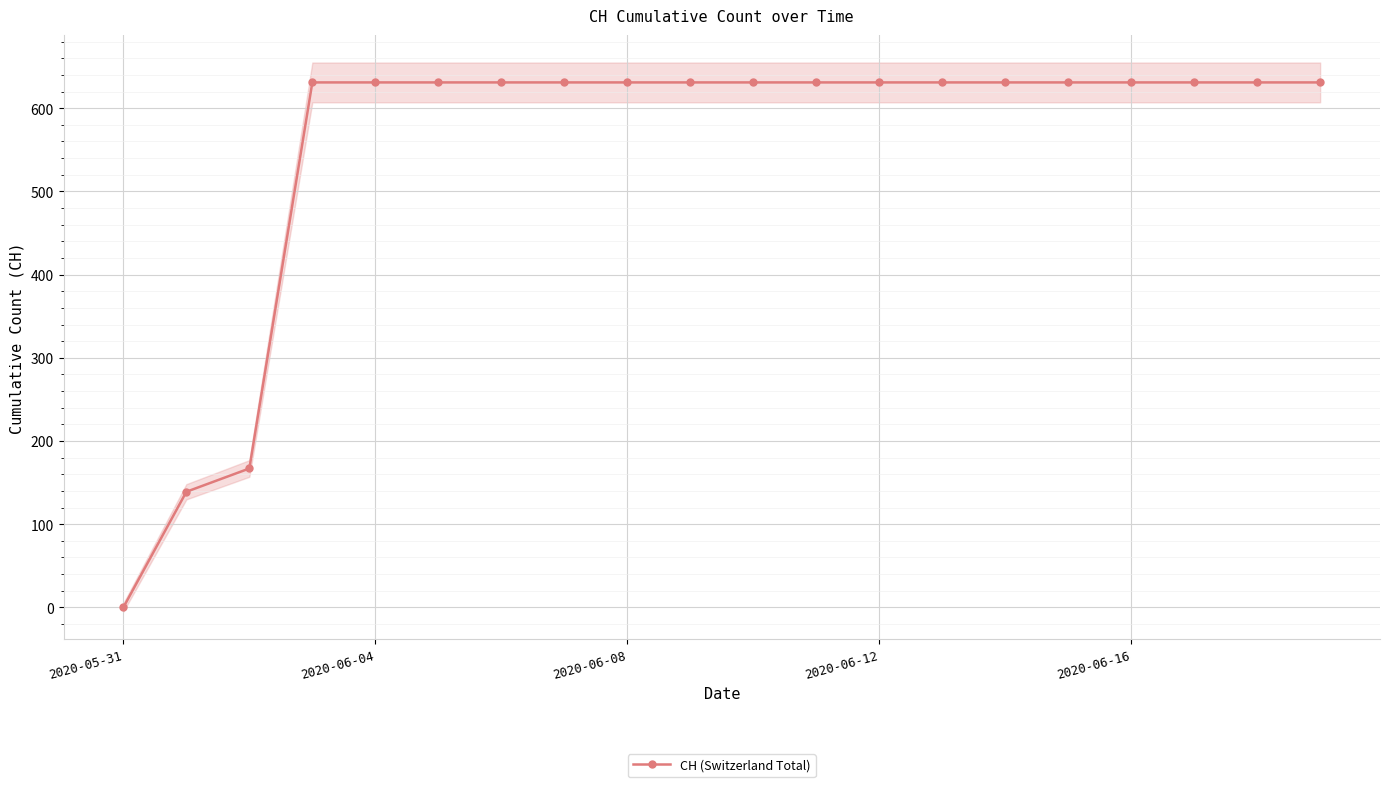

Count the number of categories in the chart.

20